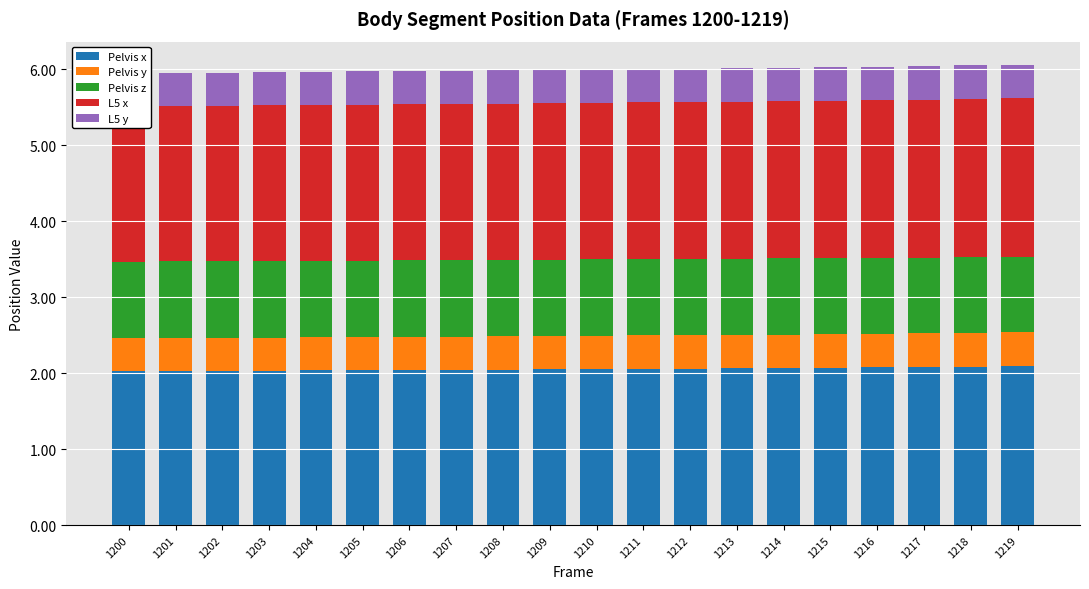

Reading right to left, extract all data points from this chart.

Pelvis x: 1219=2.1	1218=2.1	1217=2.1	1216=2.1	1215=2.1	1214=2.1	1213=2.1	1212=2.1	1211=2.1	1210=2.1	1209=2.1	1208=2.0	1207=2.0	1206=2.0	1205=2.0	1204=2.0	1203=2.0	1202=2.0	1201=2.0	1200=2.0
Pelvis y: 1219=0.4	1218=0.4	1217=0.4	1216=0.4	1215=0.4	1214=0.4	1213=0.4	1212=0.4	1211=0.4	1210=0.4	1209=0.4	1208=0.4	1207=0.4	1206=0.4	1205=0.4	1204=0.4	1203=0.4	1202=0.4	1201=0.4	1200=0.4
Pelvis z: 1219=1.0	1218=1.0	1217=1.0	1216=1.0	1215=1.0	1214=1.0	1213=1.0	1212=1.0	1211=1.0	1210=1.0	1209=1.0	1208=1.0	1207=1.0	1206=1.0	1205=1.0	1204=1.0	1203=1.0	1202=1.0	1201=1.0	1200=1.0
L5 x: 1219=2.1	1218=2.1	1217=2.1	1216=2.1	1215=2.1	1214=2.1	1213=2.1	1212=2.1	1211=2.1	1210=2.1	1209=2.1	1208=2.1	1207=2.1	1206=2.1	1205=2.1	1204=2.1	1203=2.0	1202=2.0	1201=2.0	1200=2.0
L5 y: 1219=0.4	1218=0.4	1217=0.4	1216=0.4	1215=0.4	1214=0.4	1213=0.4	1212=0.4	1211=0.4	1210=0.4	1209=0.4	1208=0.4	1207=0.4	1206=0.4	1205=0.4	1204=0.4	1203=0.4	1202=0.4	1201=0.4	1200=0.4